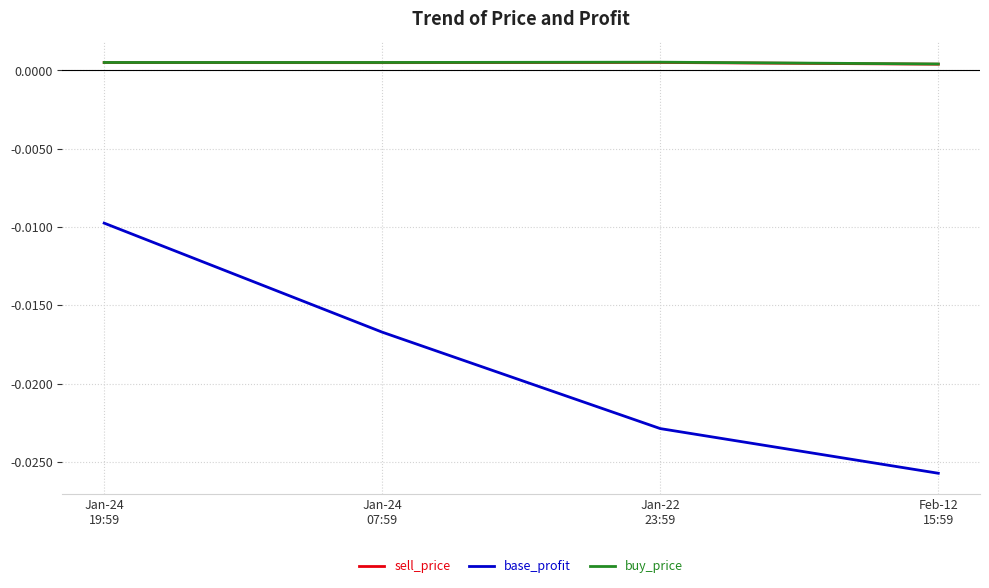

Which series has the largest range (max minus min)?

base_profit